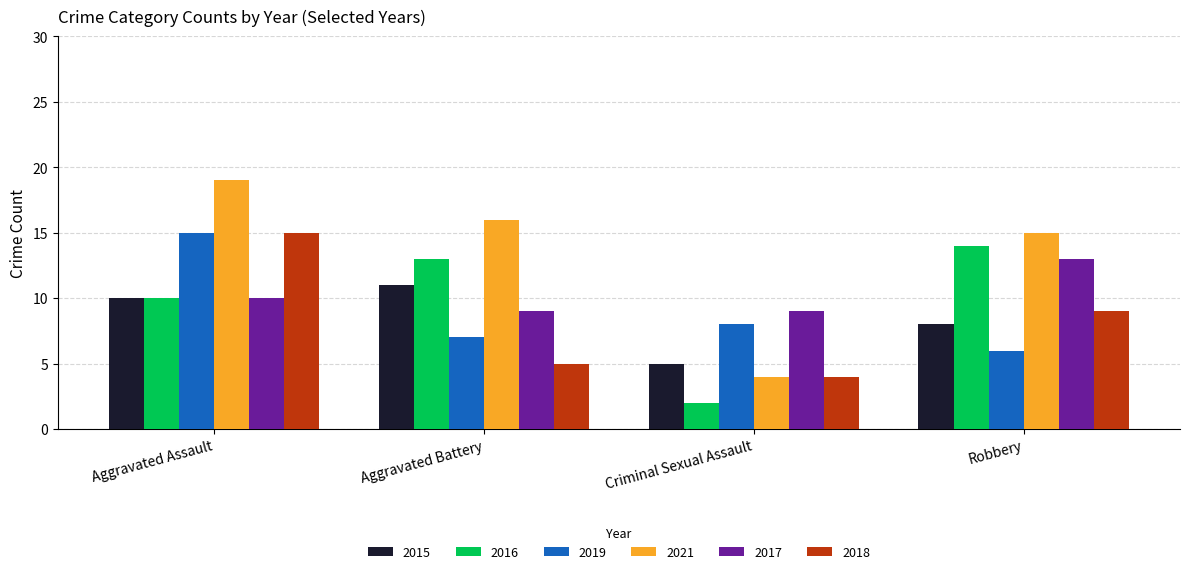

Which series changed the most between Aggravated Battery and Criminal Sexual Assault?

2021